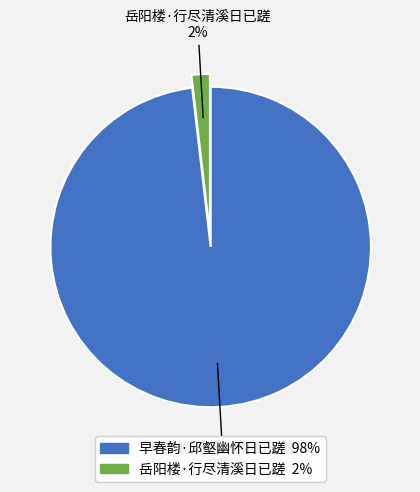

To the nearest percent, what portion does 早春韵·邱壑幽怀日已蹉 represent?

98%